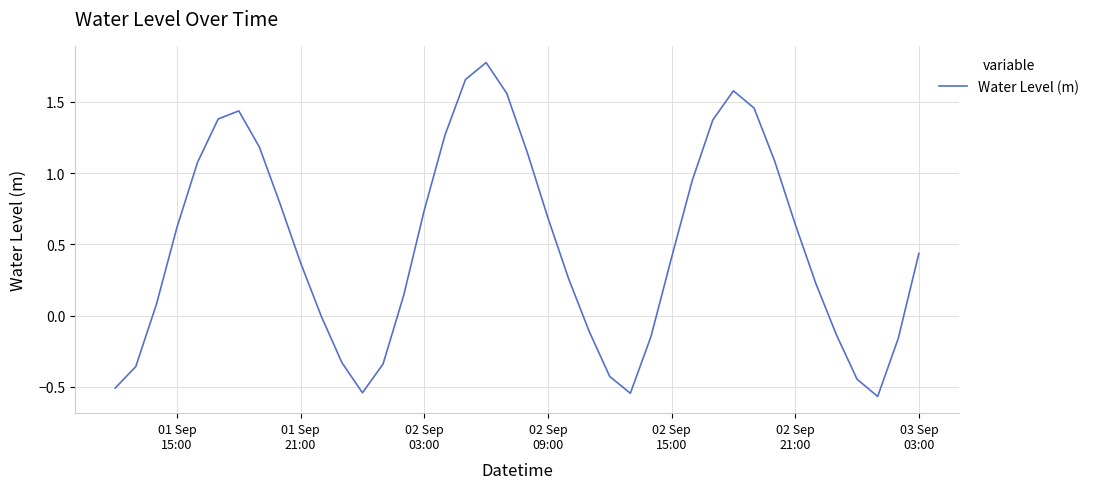

What is the difference between the maximum and minimum values?

2.3